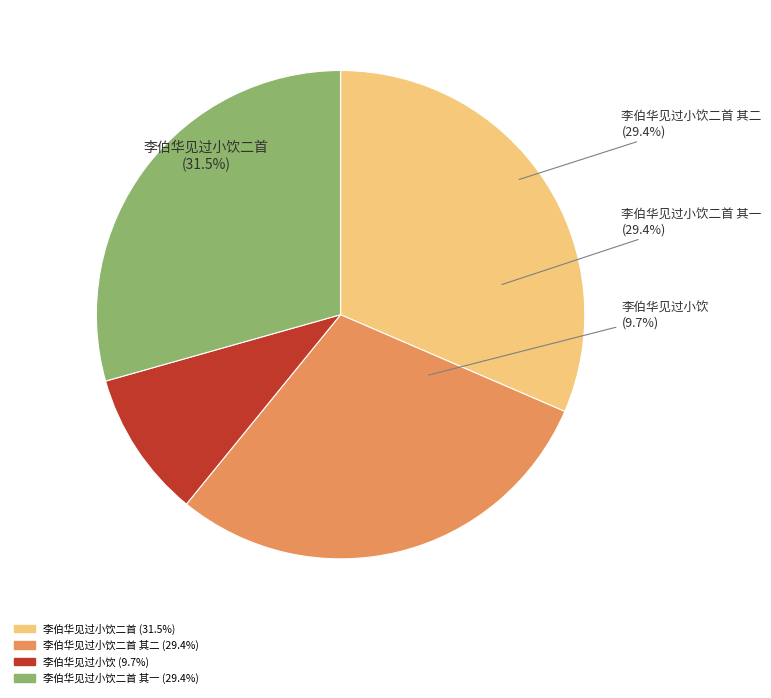

To the nearest percent, what percentage of the pie is 李伯华见过小饮二首 其二?

29%